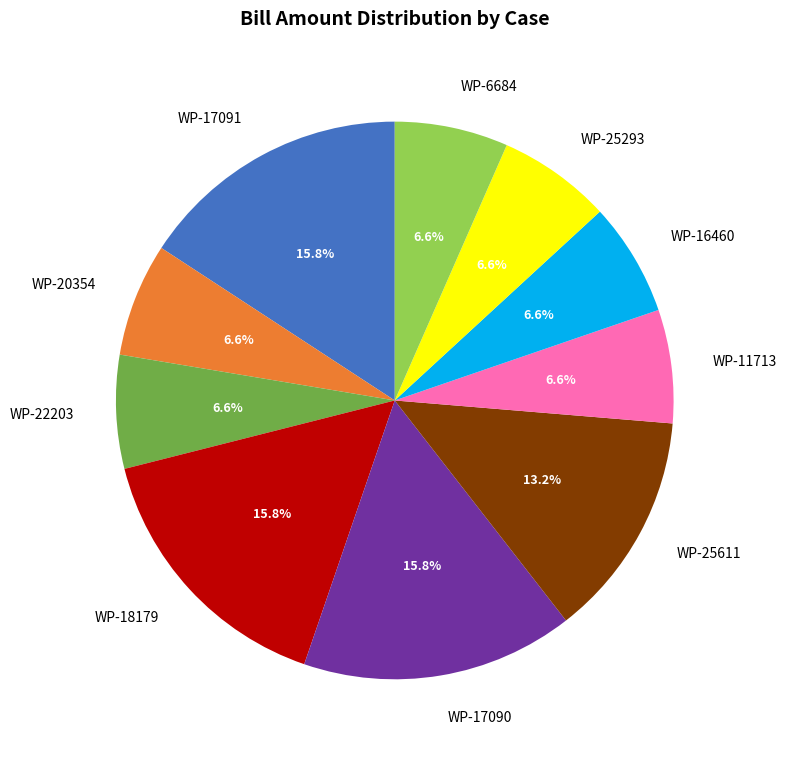

Does WP-22203 account for over 50% of the chart?

No